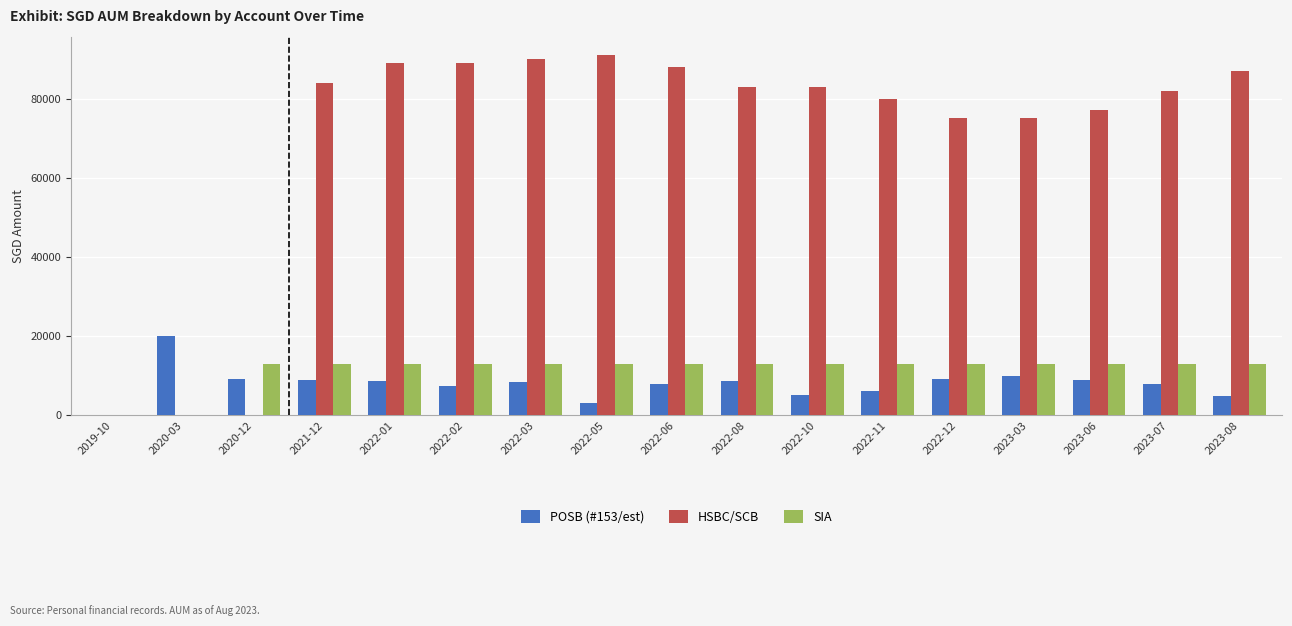

What is the sum of the SIA values at 2020-12 and 2022-11?

26217.0